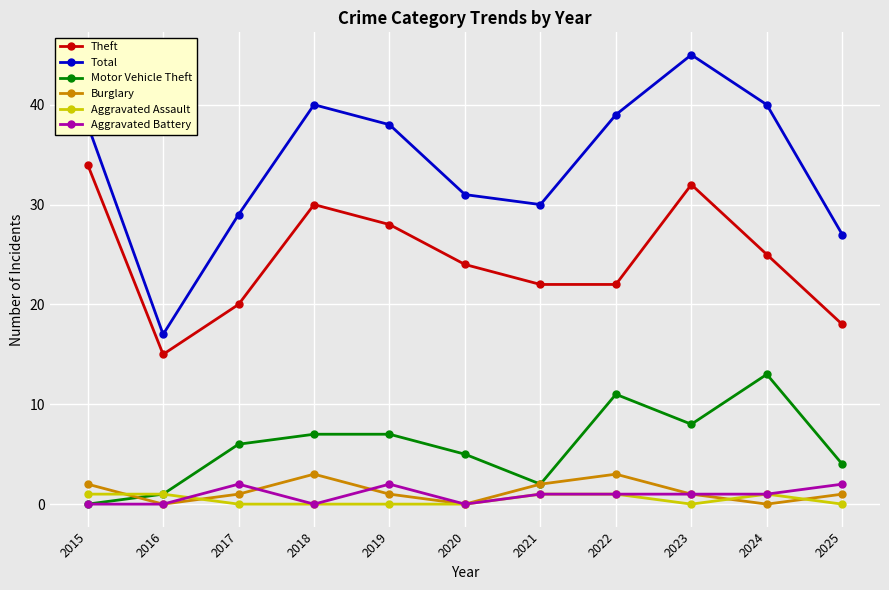

True or false: Theft and Burglary intersect in this chart.

False